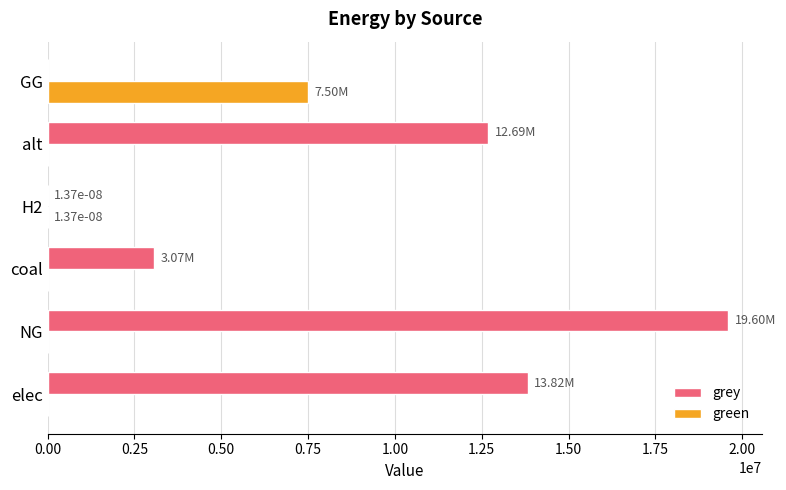

How many data points does each series have?

6